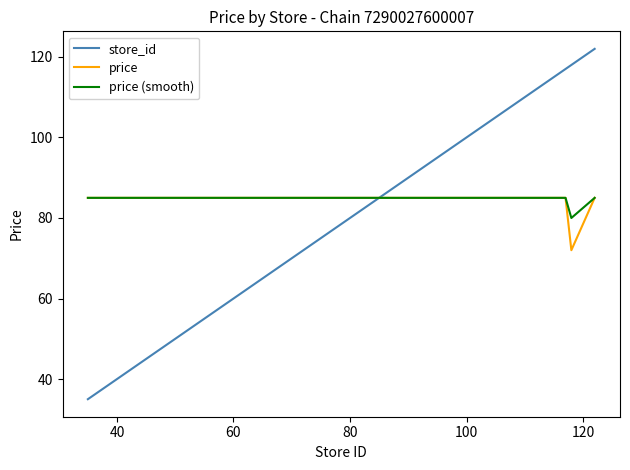

What is the highest value of the store_id series?

122